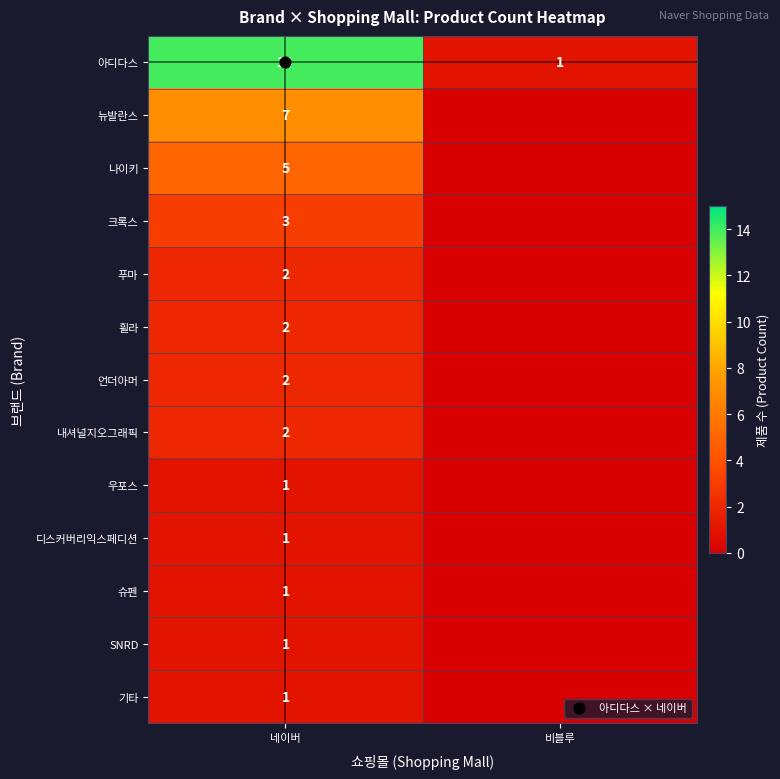

List the series in order of their peak value, highest first.

아디다스, 뉴발란스, 나이키, 크록스, 푸마, 휠라, 언더아머, 내셔널지오그래픽, 우포스, 디스커버리익스페디션, 슈펜, SNRD, 기타